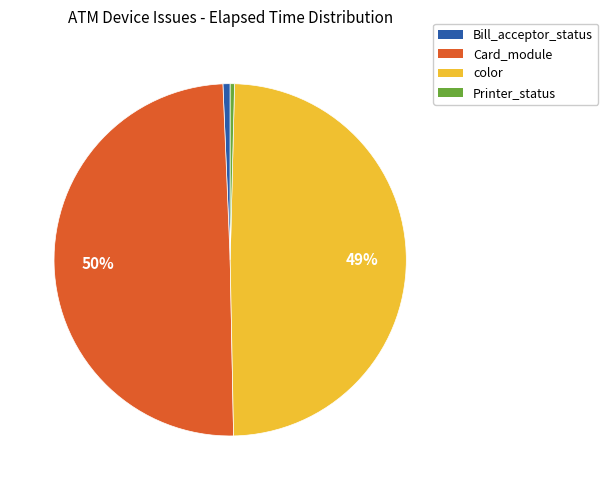

Does any single category account for the majority?

No